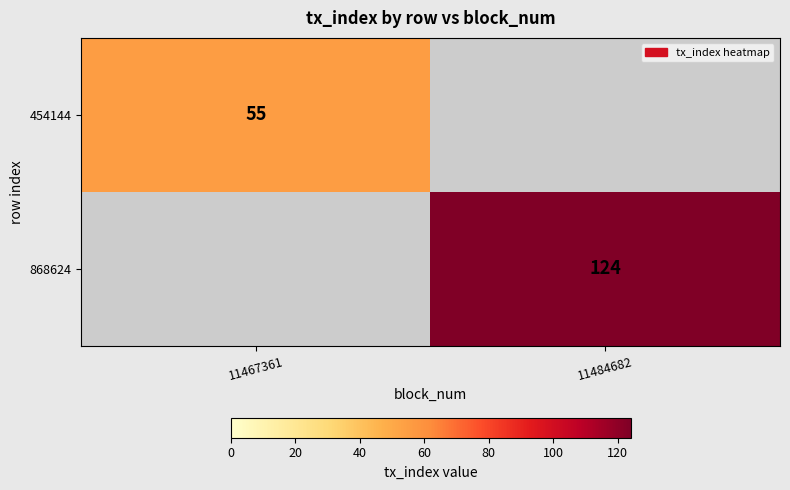

True or false: 868624 has a value of 124 at 11484682.

True